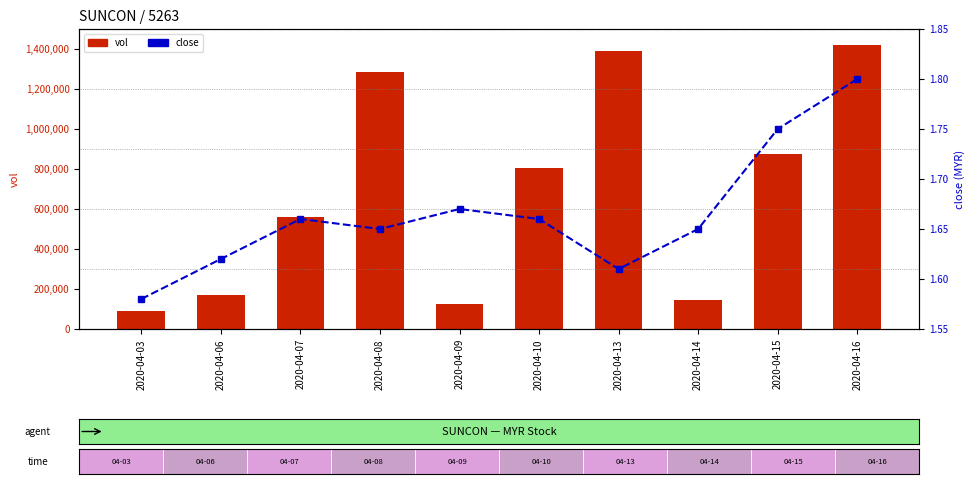

The vol series shows 160930.7 at 2020-04-03. True or false?

False